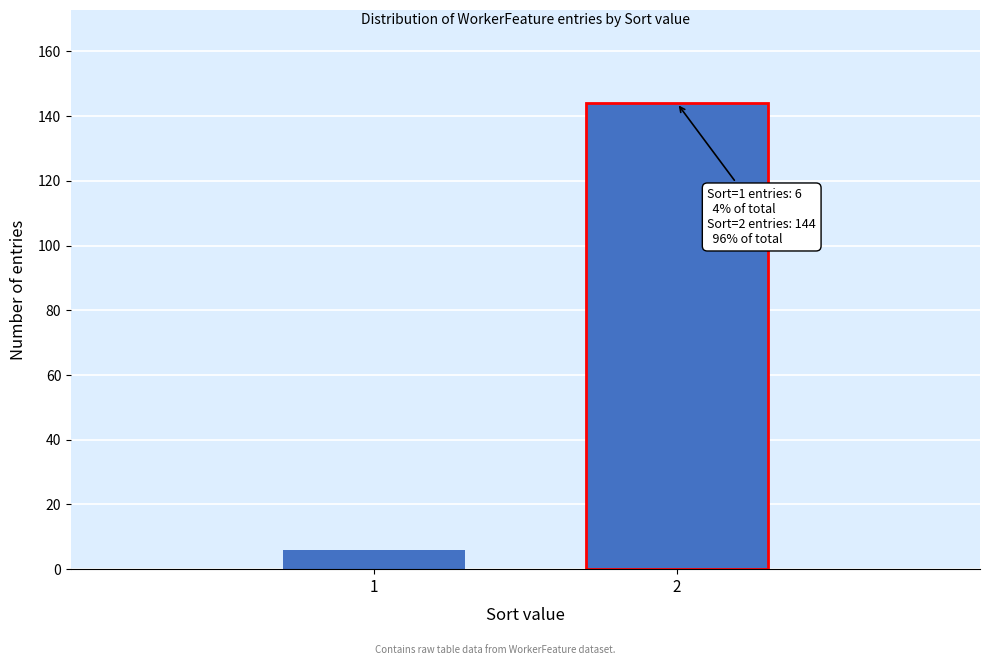

Reading left to right, extract all data points from this chart.

1=6	2=144